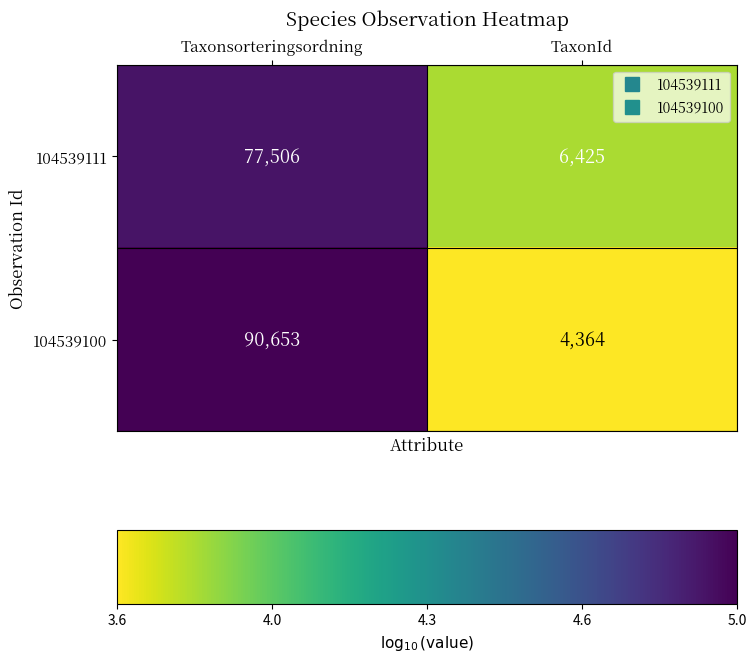

What is the approximate value of 104539111 at Taxonsorteringsordning, to the nearest 50?

77500